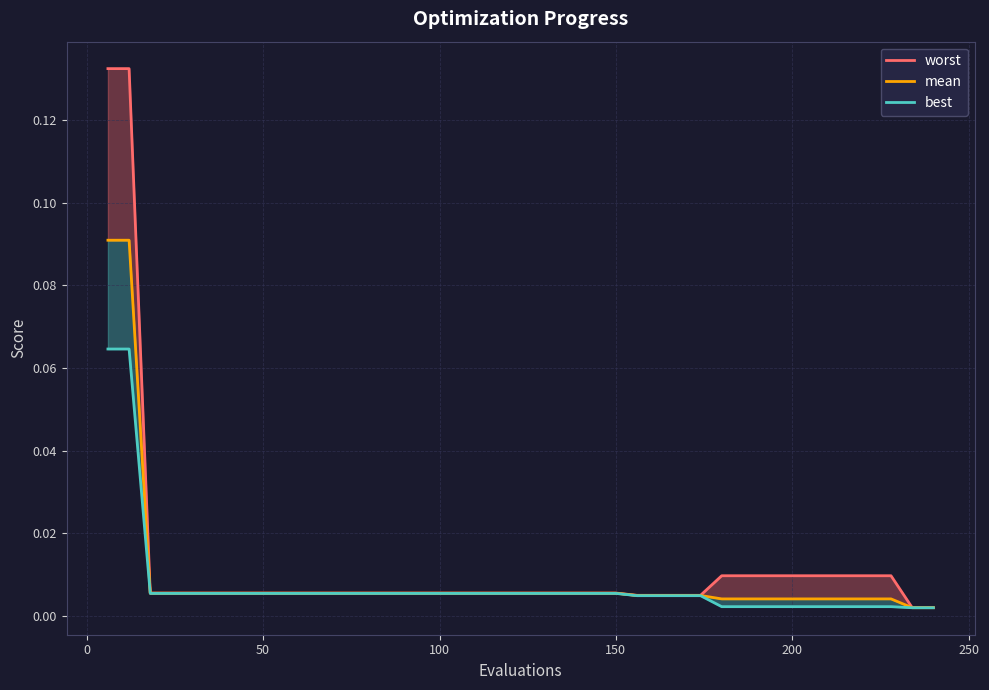

Is this an area chart (filled region under the line)?

No